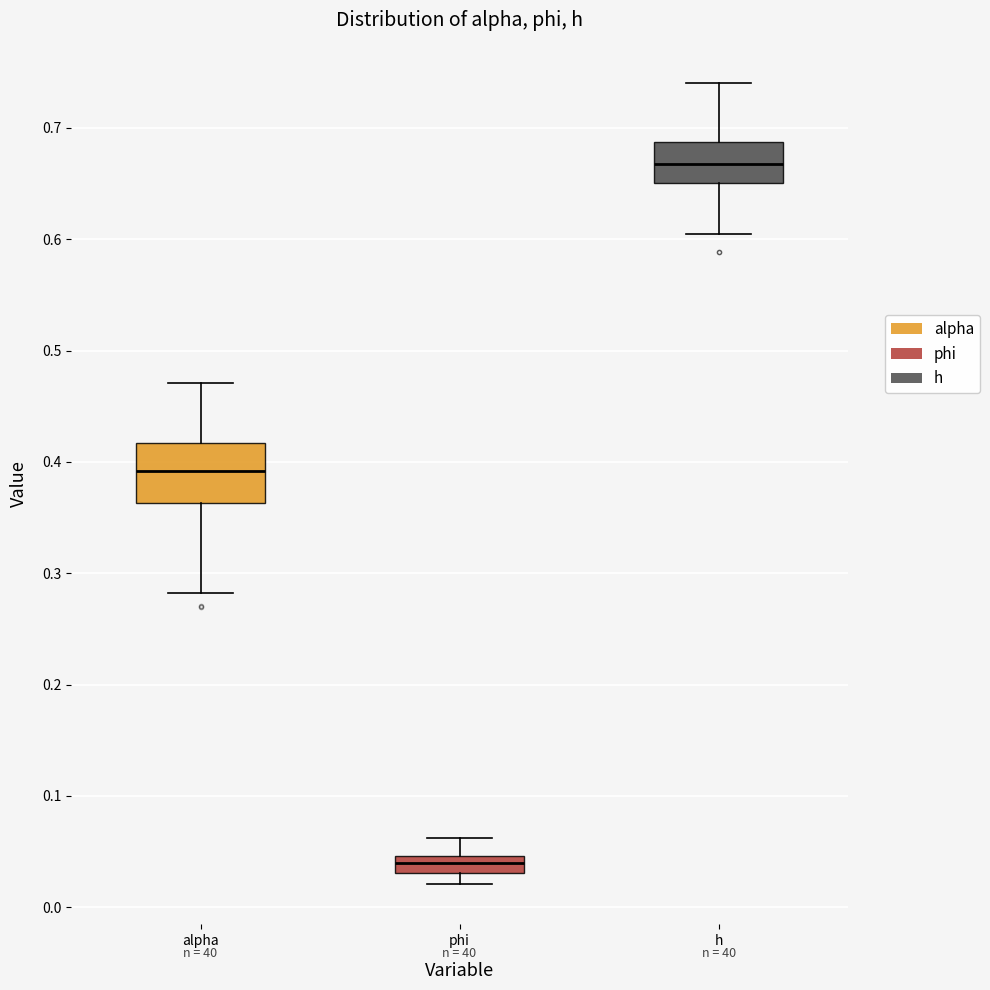

Which box is the tallest, from its lower edge to its upper edge?

alpha